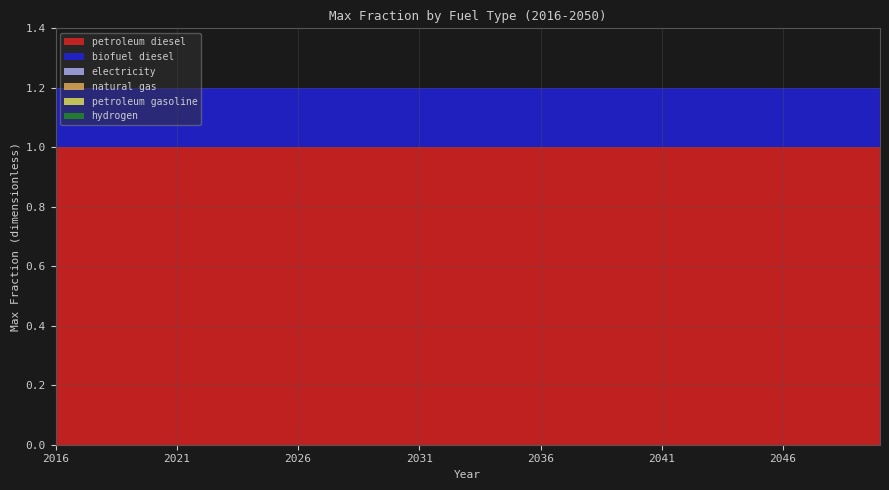

Reading left to right, list all the values displayed in this chart.

petroleum diesel: 1.0	1.0	1.0	1.0	1.0	1.0	1.0	1.0	1.0	1.0	1.0	1.0	1.0	1.0	1.0	1.0	1.0	1.0	1.0	1.0	1.0	1.0	1.0	1.0	1.0	1.0	1.0	1.0	1.0	1.0	1.0	1.0	1.0	1.0	1.0
biofuel diesel: 0.2	0.2	0.2	0.2	0.2	0.2	0.2	0.2	0.2	0.2	0.2	0.2	0.2	0.2	0.2	0.2	0.2	0.2	0.2	0.2	0.2	0.2	0.2	0.2	0.2	0.2	0.2	0.2	0.2	0.2	0.2	0.2	0.2	0.2	0.2
electricity: 0.0	0.0	0.0	0.0	0.0	0.0	0.0	0.0	0.0	0.0	0.0	0.0	0.0	0.0	0.0	0.0	0.0	0.0	0.0	0.0	0.0	0.0	0.0	0.0	0.0	0.0	0.0	0.0	0.0	0.0	0.0	0.0	0.0	0.0	0.0
natural gas: 0.0	0.0	0.0	0.0	0.0	0.0	0.0	0.0	0.0	0.0	0.0	0.0	0.0	0.0	0.0	0.0	0.0	0.0	0.0	0.0	0.0	0.0	0.0	0.0	0.0	0.0	0.0	0.0	0.0	0.0	0.0	0.0	0.0	0.0	0.0
petroleum gasoline: 0.0	0.0	0.0	0.0	0.0	0.0	0.0	0.0	0.0	0.0	0.0	0.0	0.0	0.0	0.0	0.0	0.0	0.0	0.0	0.0	0.0	0.0	0.0	0.0	0.0	0.0	0.0	0.0	0.0	0.0	0.0	0.0	0.0	0.0	0.0
hydrogen: 0.0	0.0	0.0	0.0	0.0	0.0	0.0	0.0	0.0	0.0	0.0	0.0	0.0	0.0	0.0	0.0	0.0	0.0	0.0	0.0	0.0	0.0	0.0	0.0	0.0	0.0	0.0	0.0	0.0	0.0	0.0	0.0	0.0	0.0	0.0